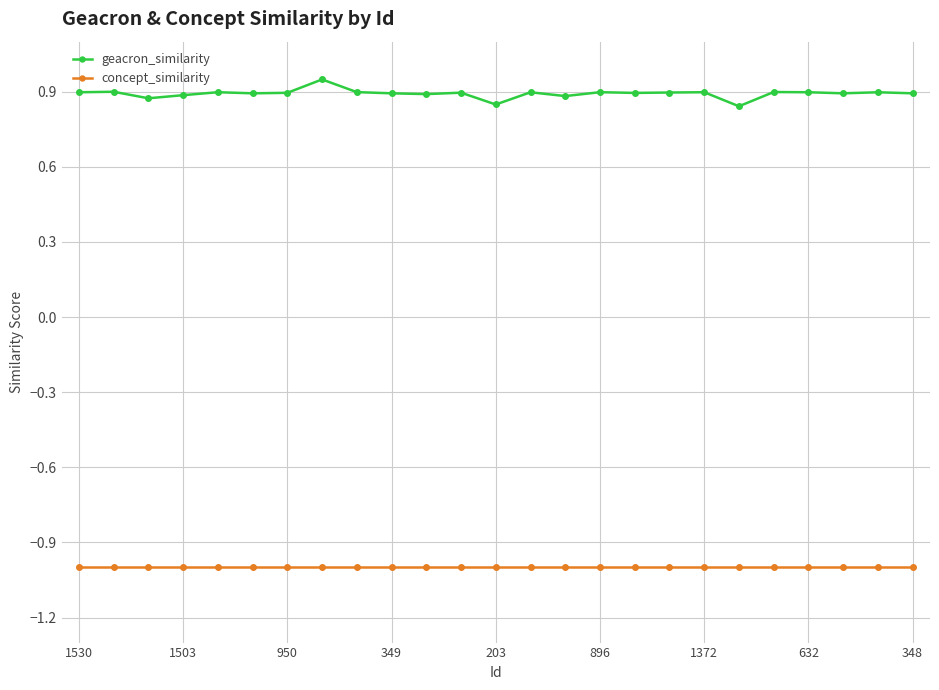

Which series has the largest range (max minus min)?

geacron_similarity